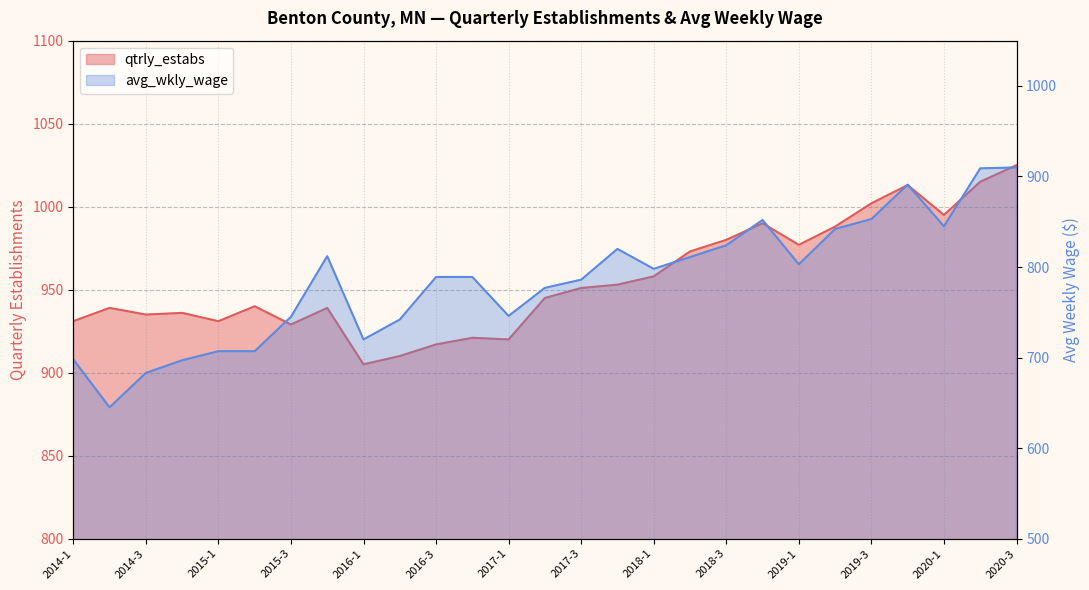

What is the difference between the avg_wkly_wage values at 2019-3 and 2016-2?

111